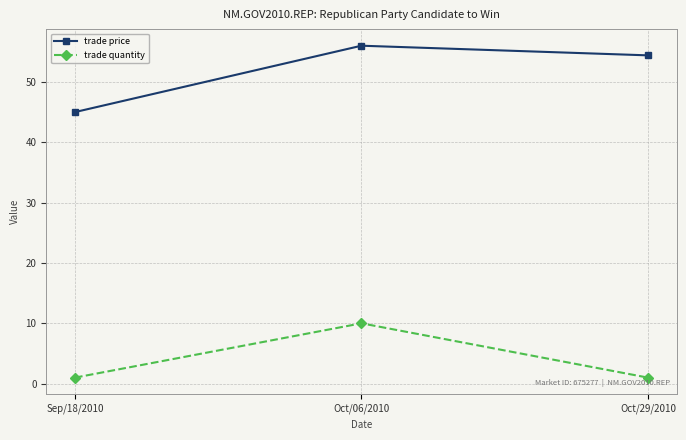

Which series has the widest spread of values?

trade price